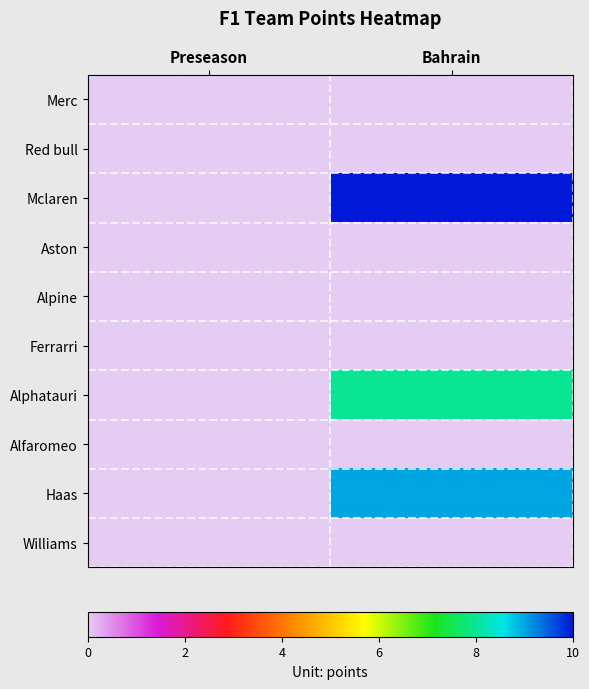

List the series in order of their peak value, lowest first.

Merc, Red bull, Aston, Alpine, Ferrarri, Alfaromeo, Williams, Alphatauri, Haas, Mclaren